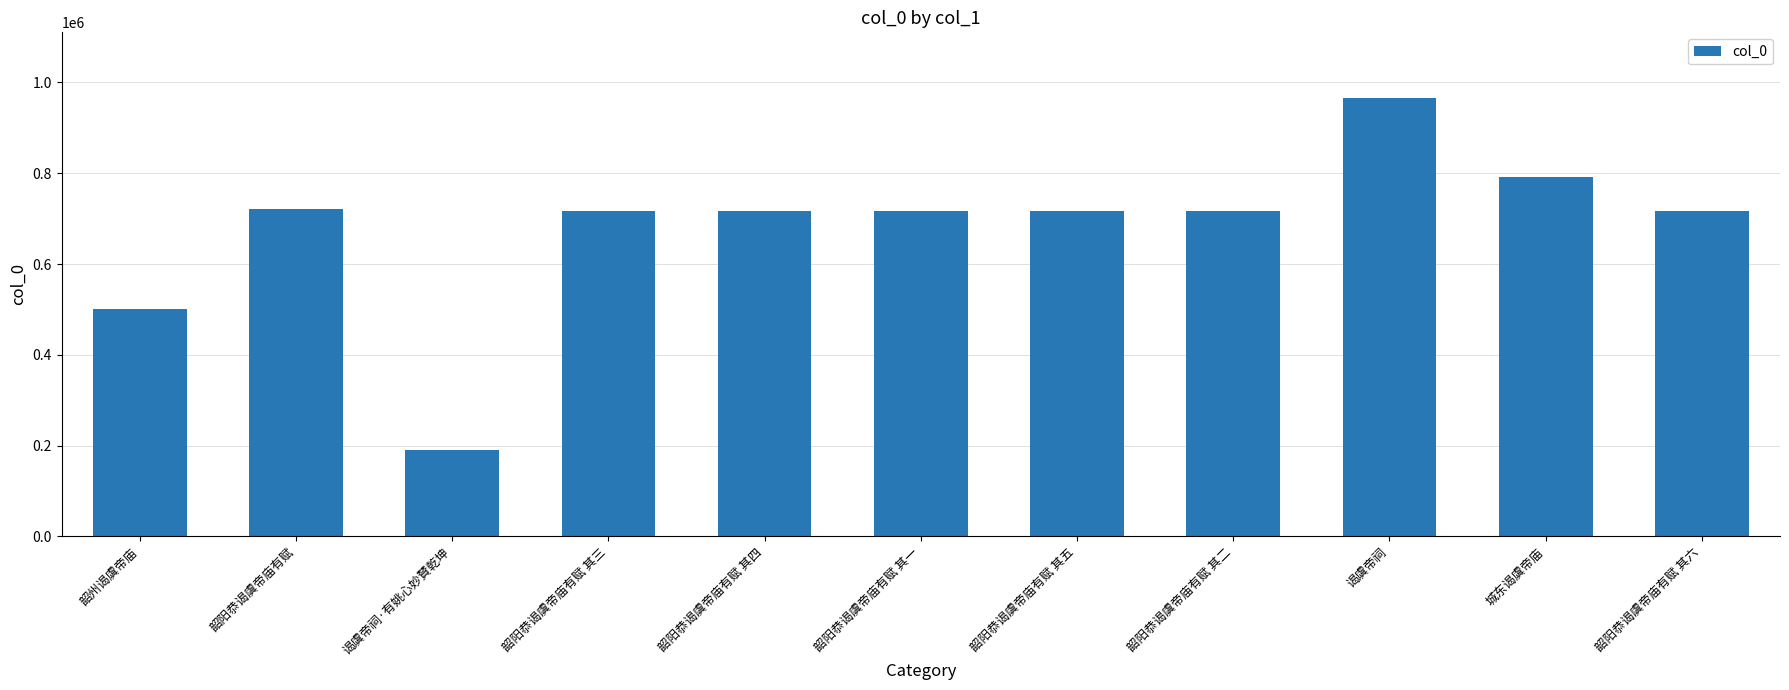

What is the maximum value shown in the chart?

965589